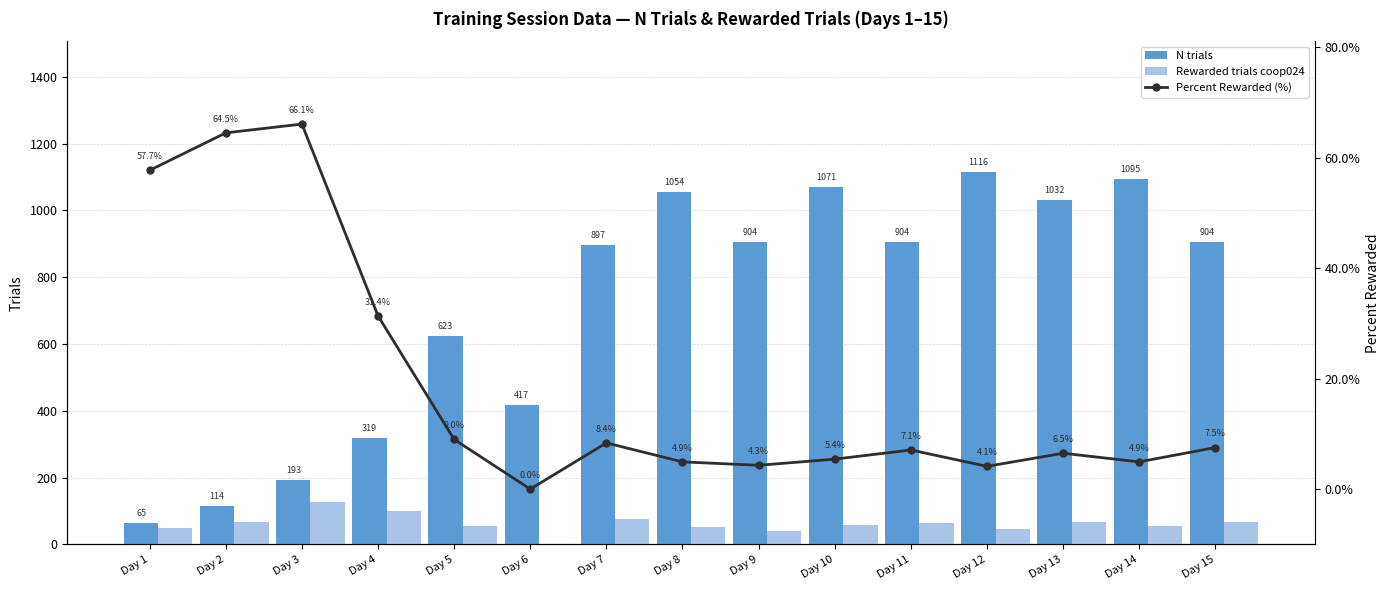

What is the sum of all N trials values?

10708